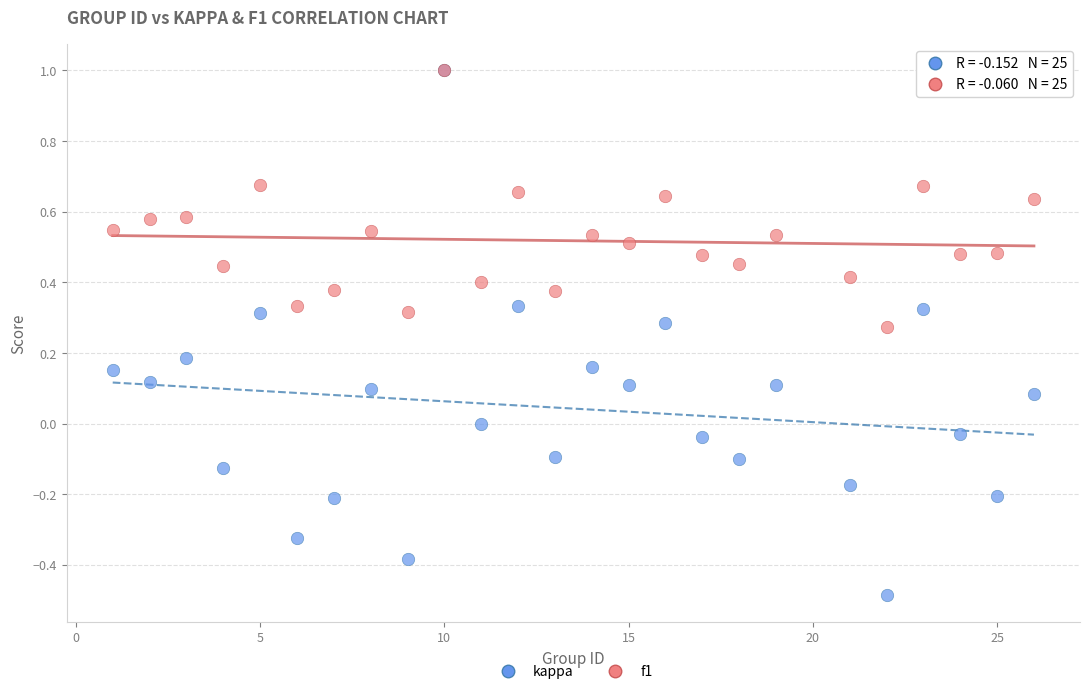

Which series has the largest Y range (max minus min)?

kappa